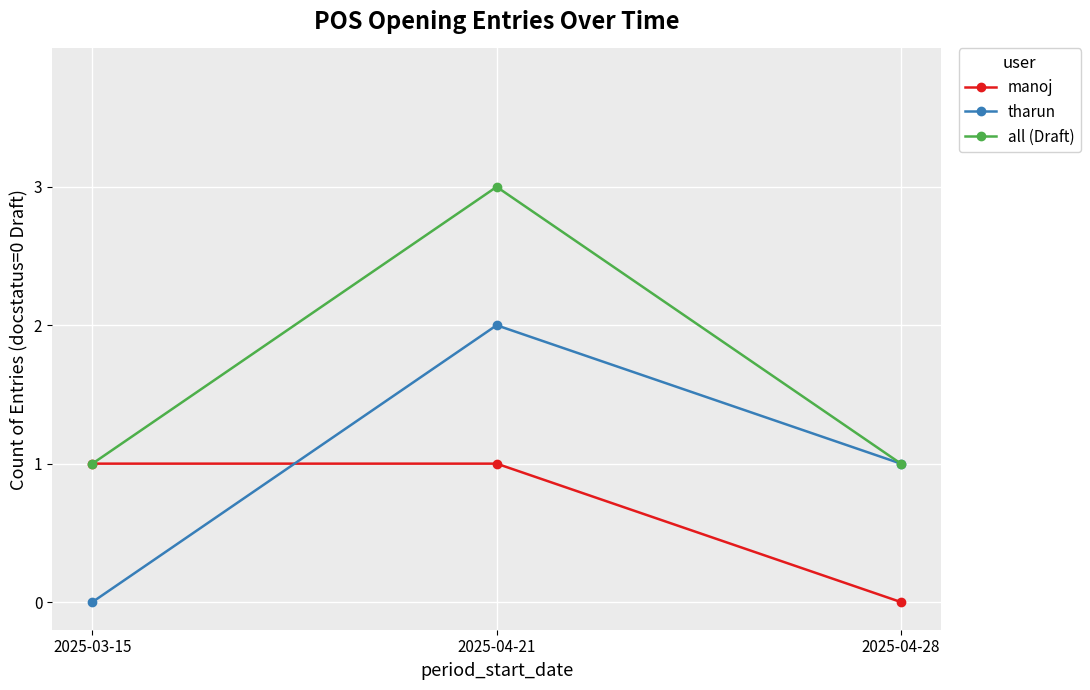

Count the manoj values in the range 0 to 1.

3